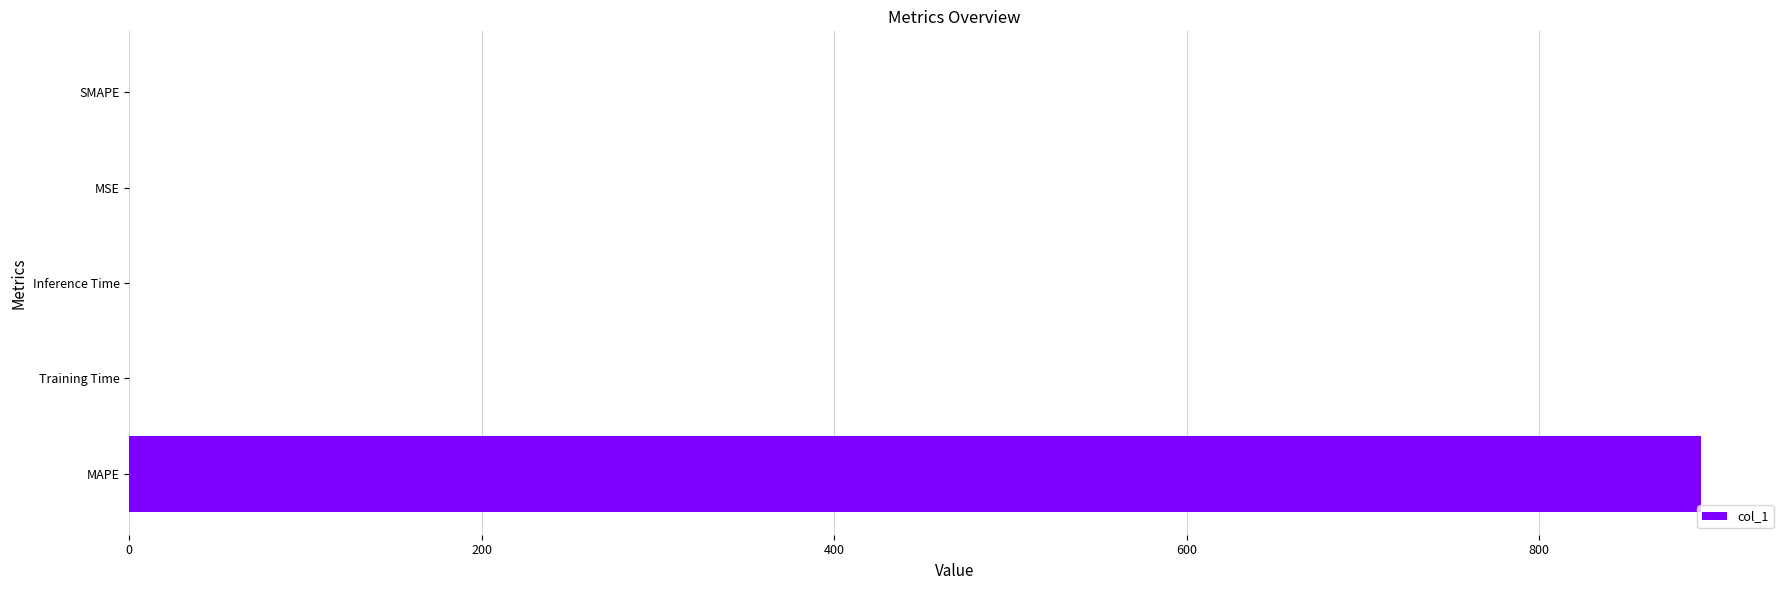

Read the value at MAPE.

892.0